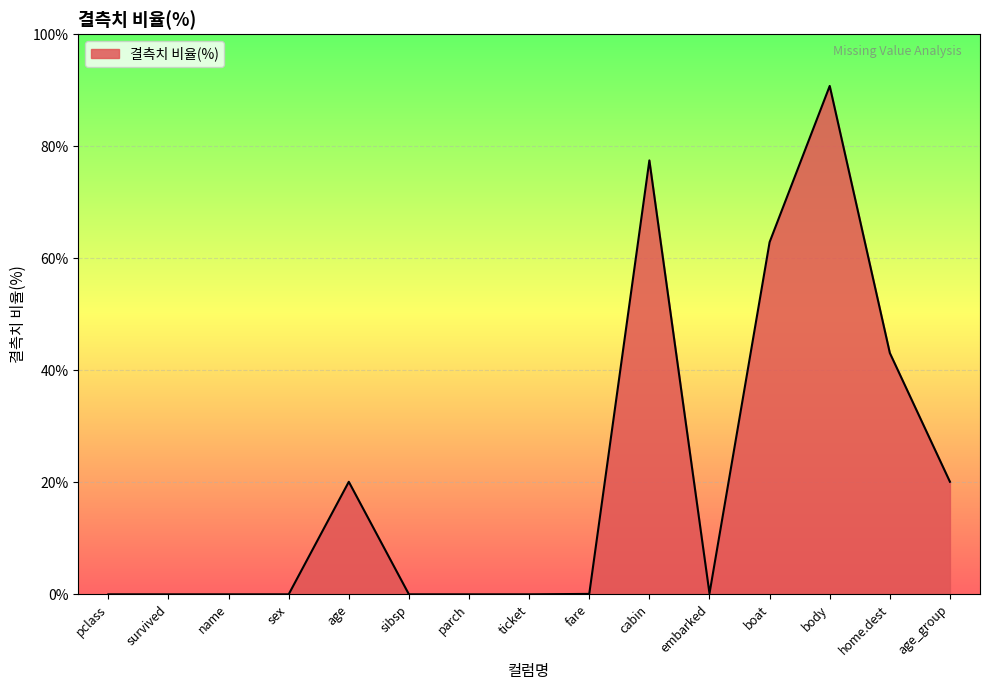

Reading right to left, what are all the values shown in this chart?

age_group=20.1	home.dest=43.1	body=90.8	boat=62.9	embarked=0.2	cabin=77.5	fare=0.1	ticket=0.0	parch=0.0	sibsp=0.0	age=20.1	sex=0.0	name=0.0	survived=0.0	pclass=0.0